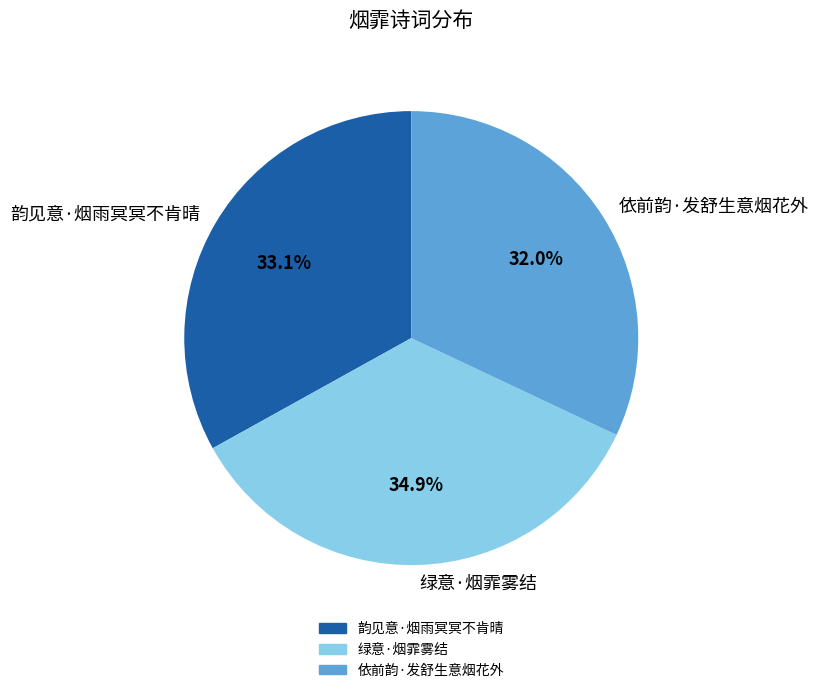

How many slices are in this pie chart?

3